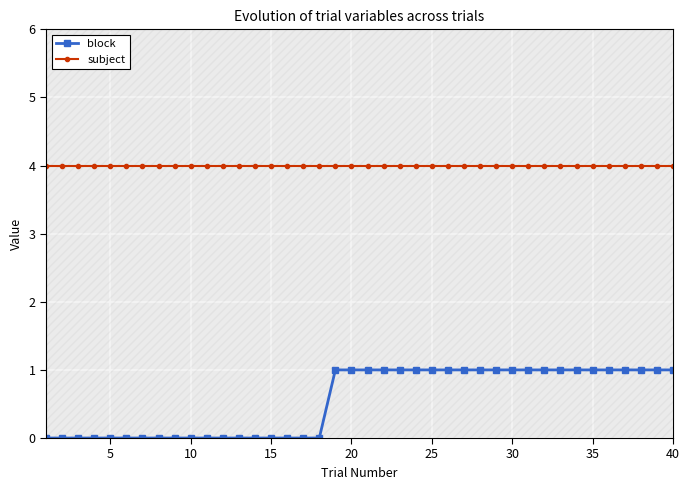

How many lines are shown in the chart?

2